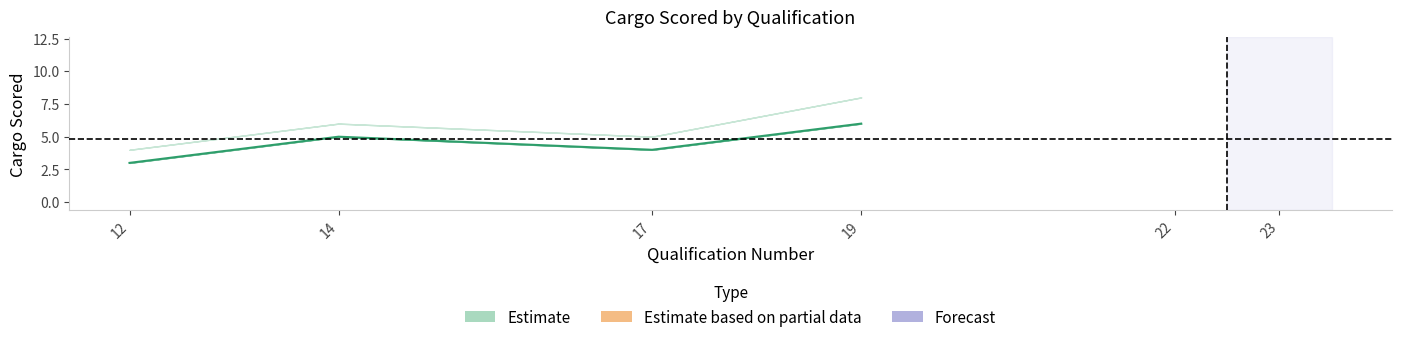

Does the chart have visible grid lines?

No